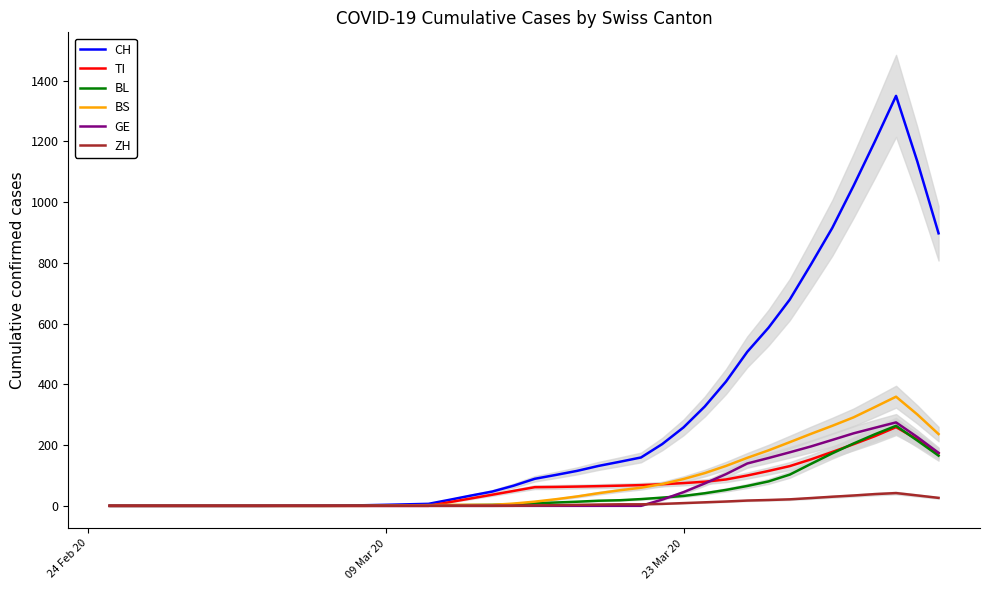

What is the highest value of the BS series?

359.2